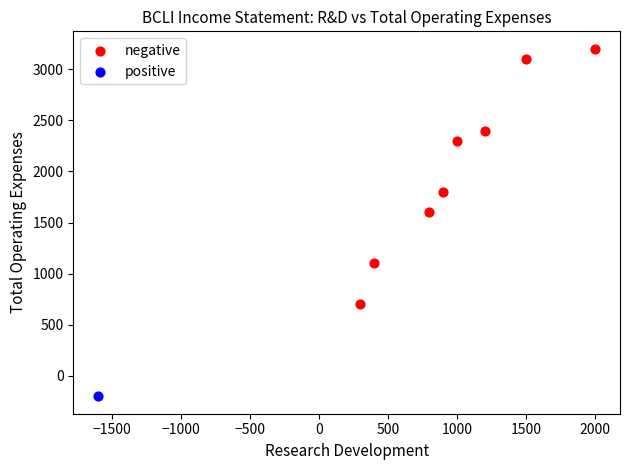

What are all the series names shown in the legend?

negative, positive